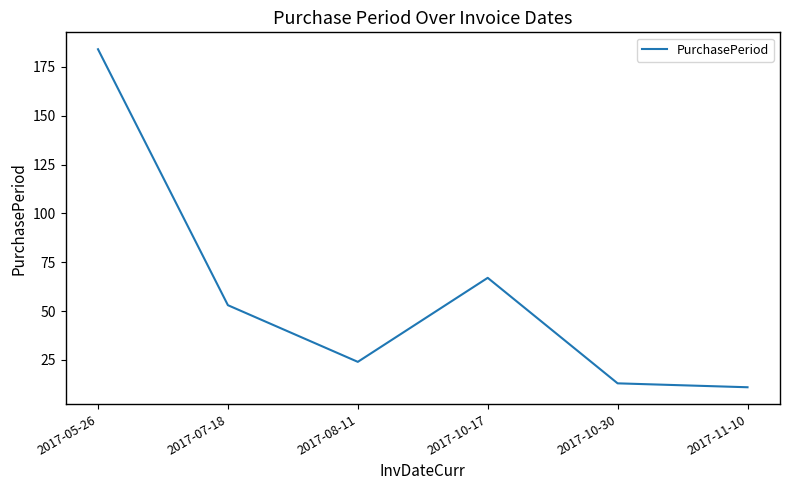

Reading right to left, list all the values displayed in this chart.

2017-11-10=11	2017-10-30=13	2017-10-17=67	2017-08-11=24	2017-07-18=53	2017-05-26=184